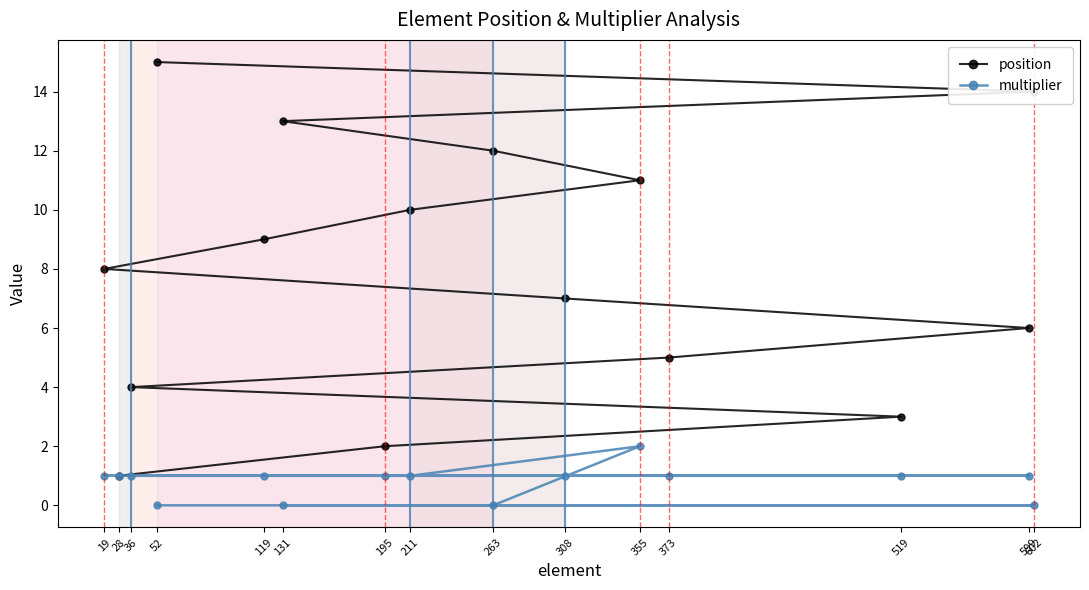

What is the difference between the highest and lowest values at 19?

7